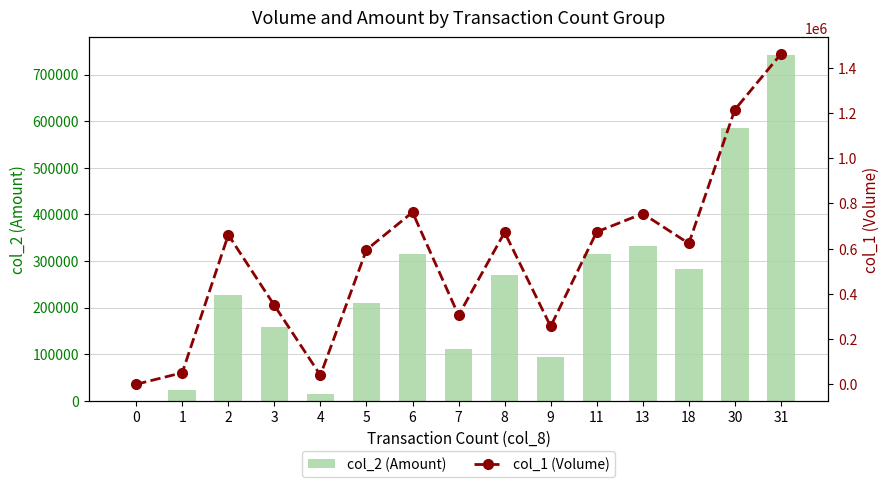

What is the greatest value displayed?

1461000